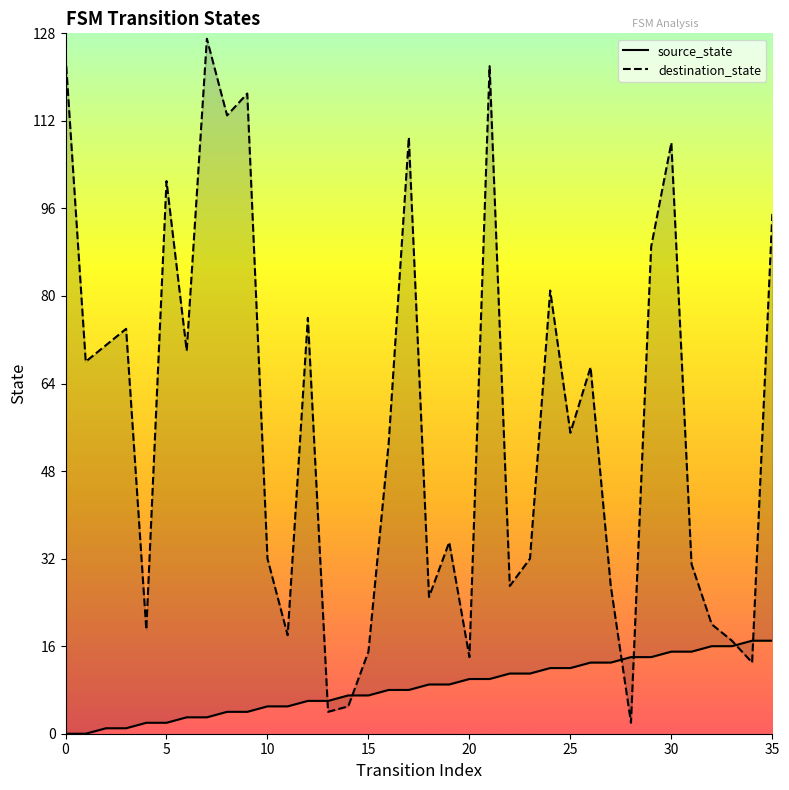

Which has a higher value, 9 or 13?

13